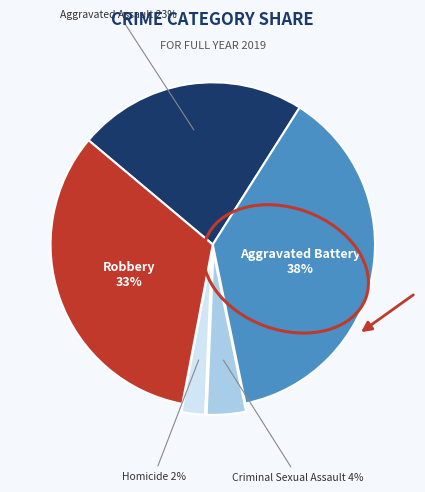

Is there any slice that represents more than half of the pie?

No